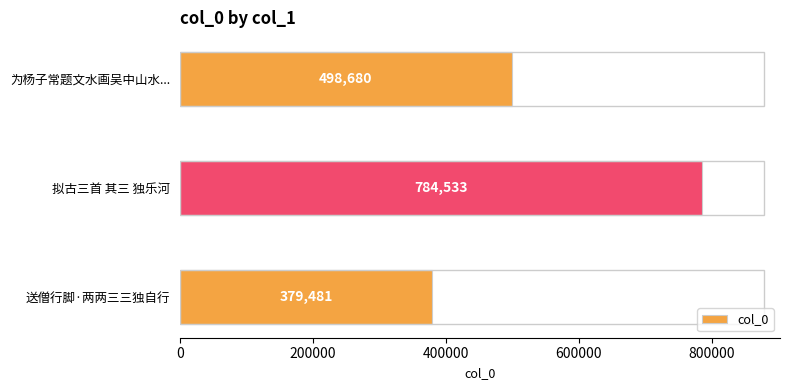

What is the average value?

554231